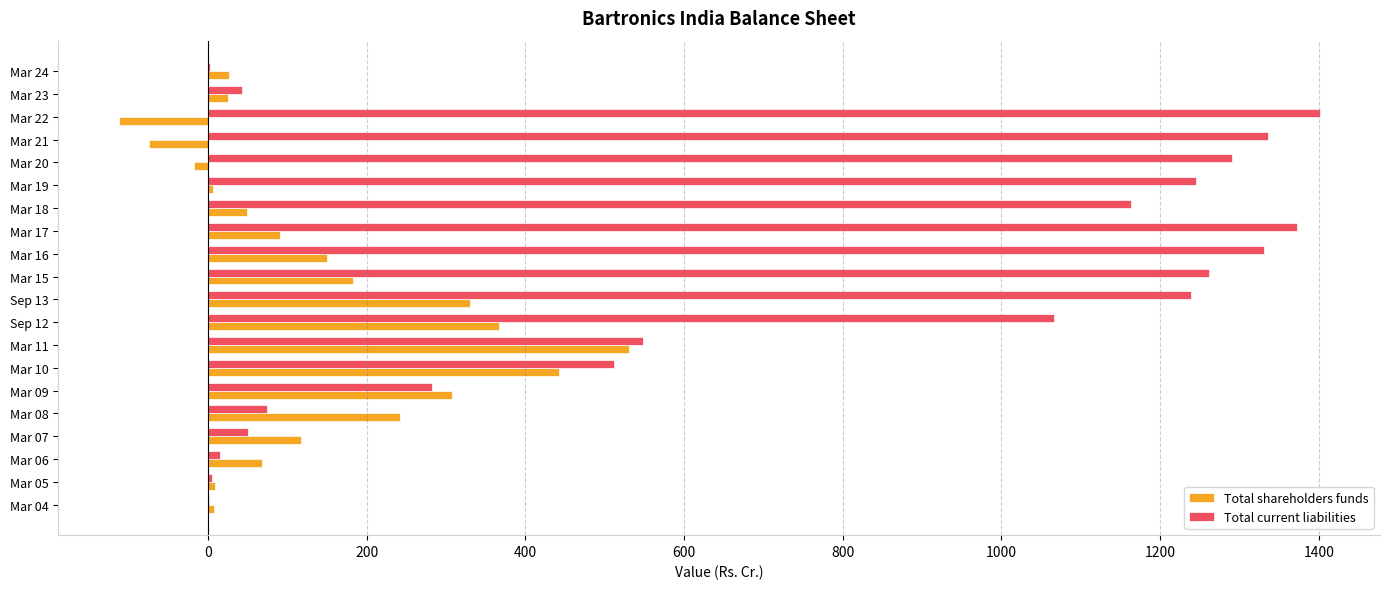

The value of Total current liabilities at Mar 09 is 178.9. True or false?

False